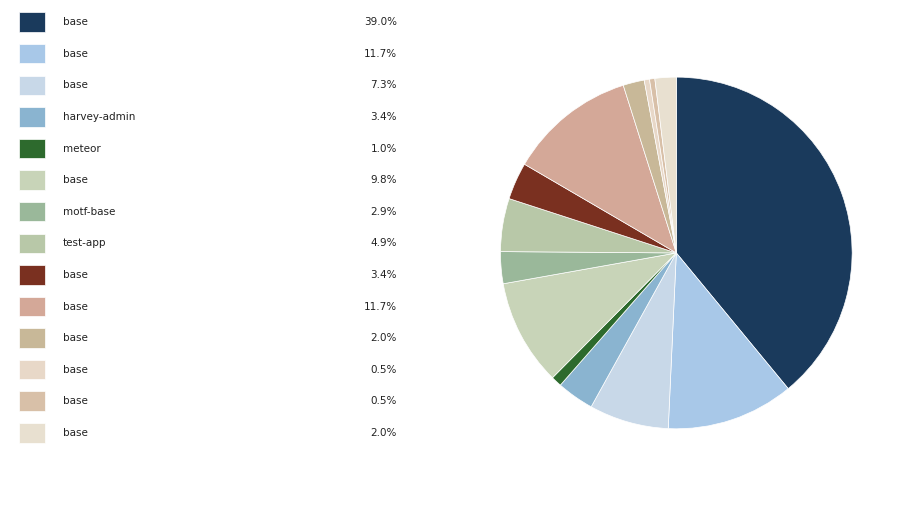

How many segments does this pie chart have?

14